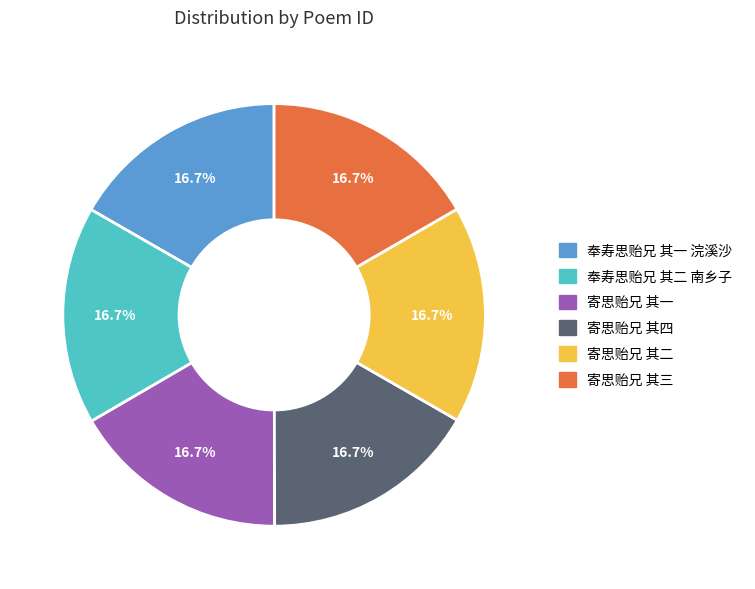

To the nearest percent, what percentage of the pie is 寄思贻兄 其三?

17%